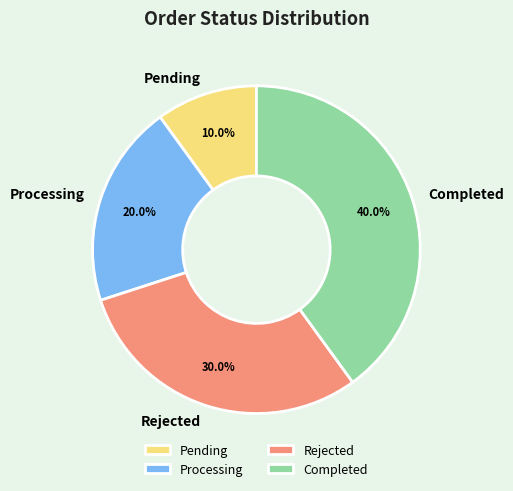

Which has a higher value, Processing or Pending?

Processing